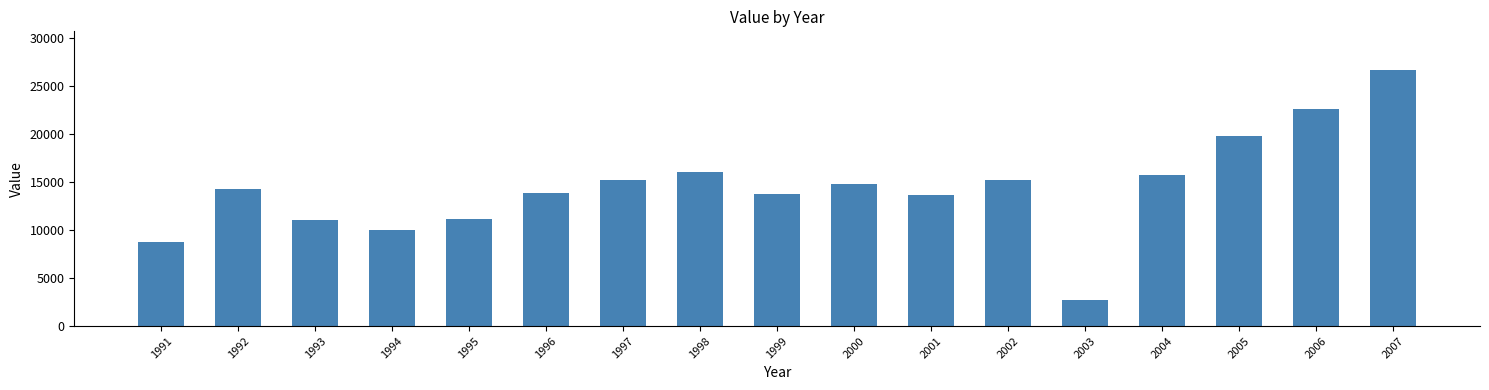

Read the value at 1992, to the nearest 100.

14300